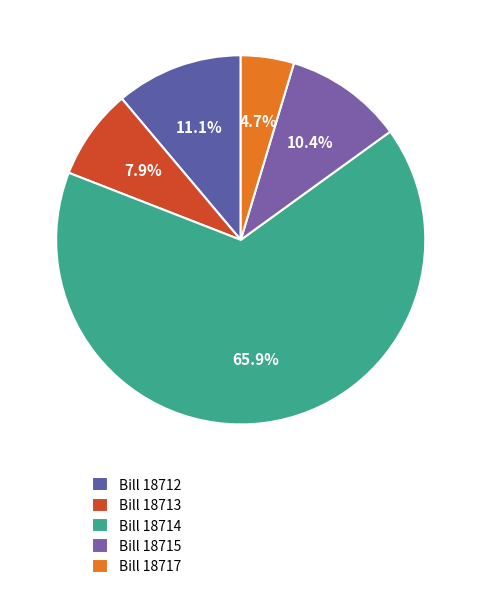

To the nearest percent, what is the difference between the Bill 18712 and Bill 18714 slice percentages?

55%